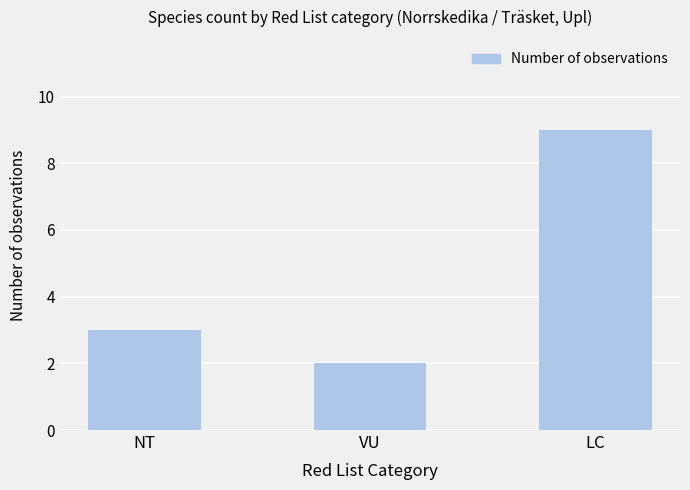

Reading right to left, what are all the values shown in this chart?

LC=9	VU=2	NT=3